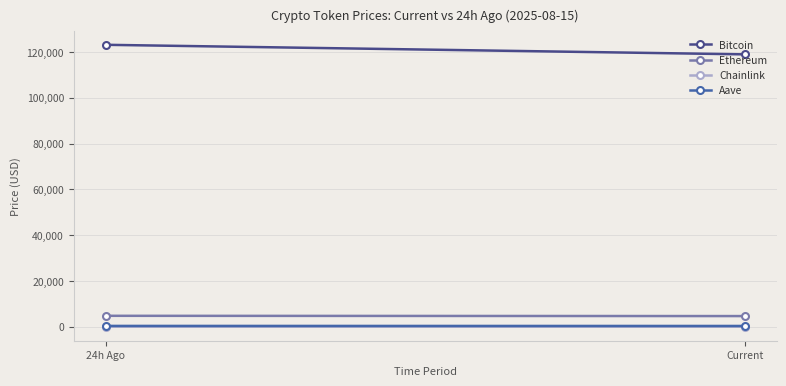

Which series has the largest total across all categories?

Bitcoin